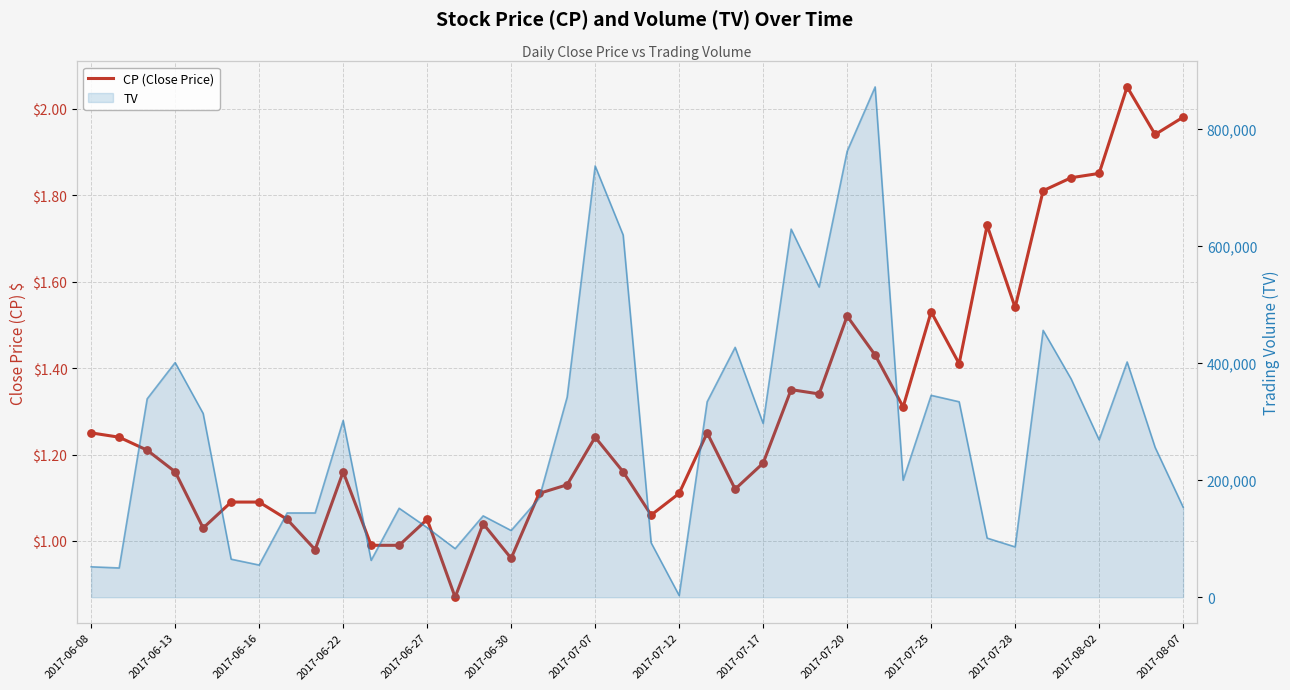

Approximately how many times larger is the value at 2017-07-12 compared to 2017-07-20?

0.7